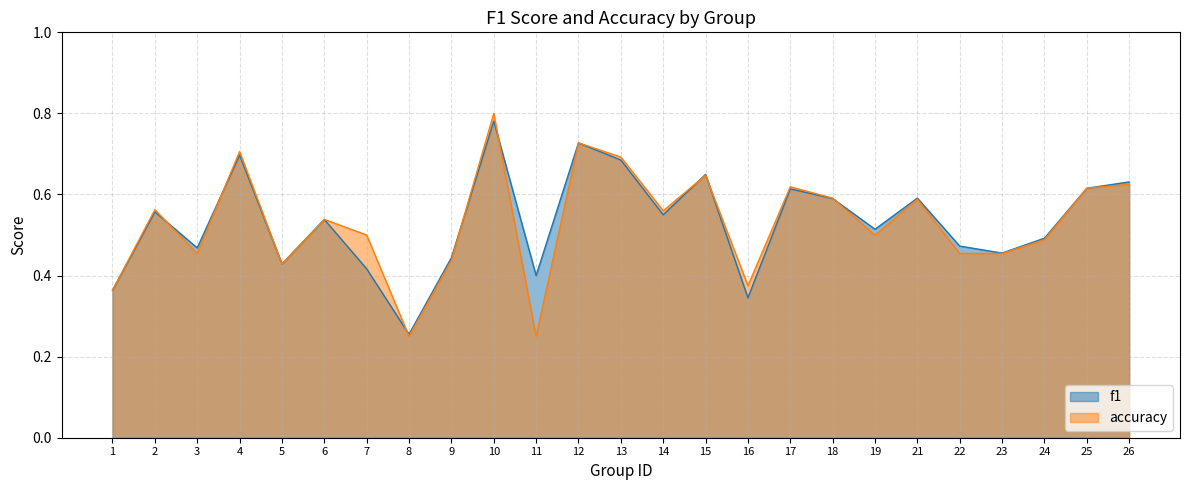

What is the difference between the maximum and second lowest values in the f1 series?

0.4